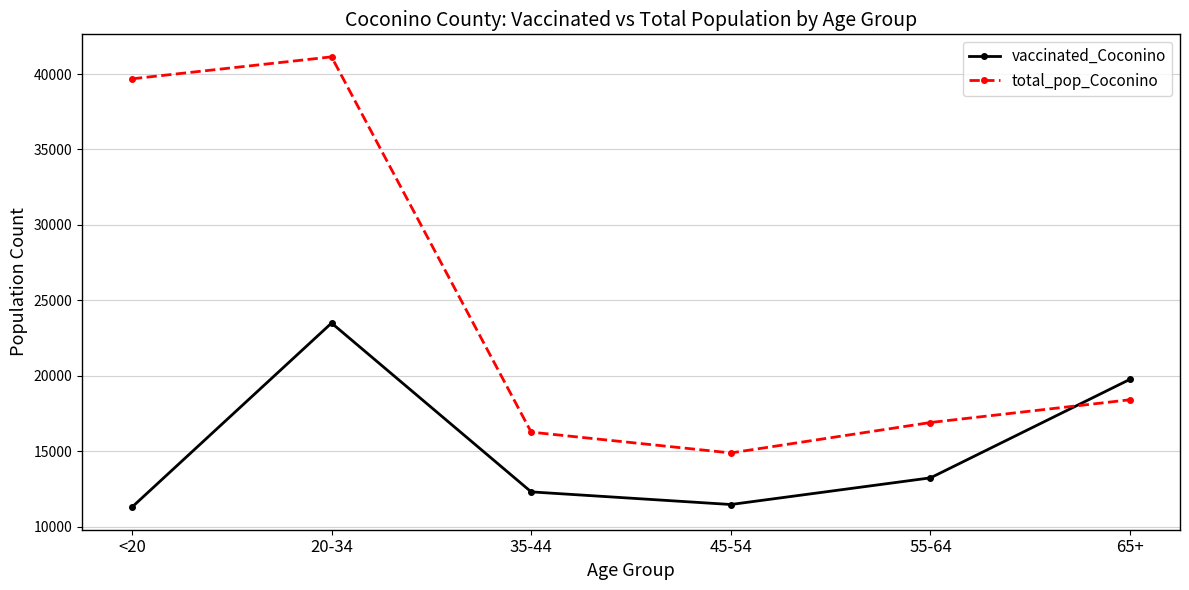

What are all the series names shown in the legend?

vaccinated_Coconino, total_pop_Coconino